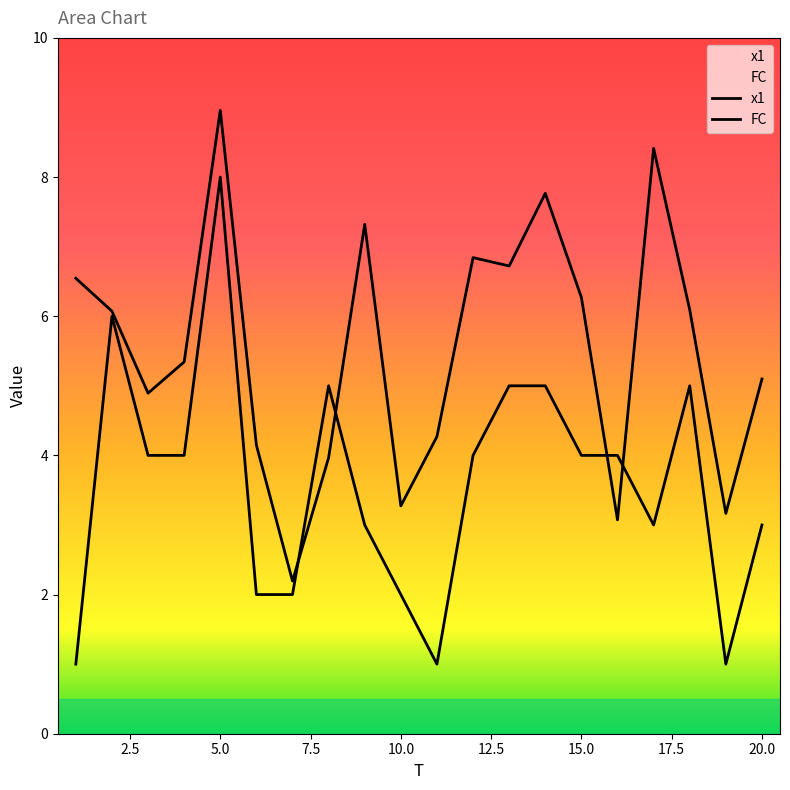

At which label is FC closest to 4?

3